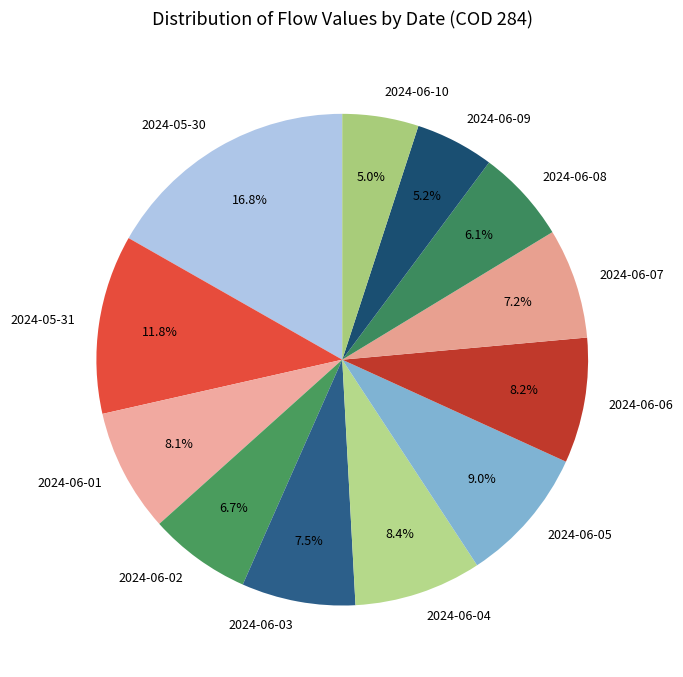

Do 2024-06-02 and 2024-06-01 together represent more than half of the pie?

No